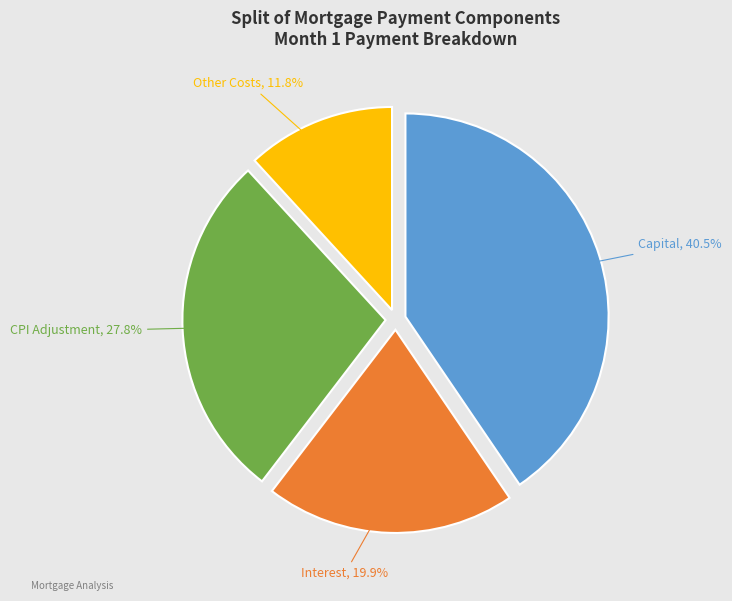

Is there a majority slice in this chart?

No